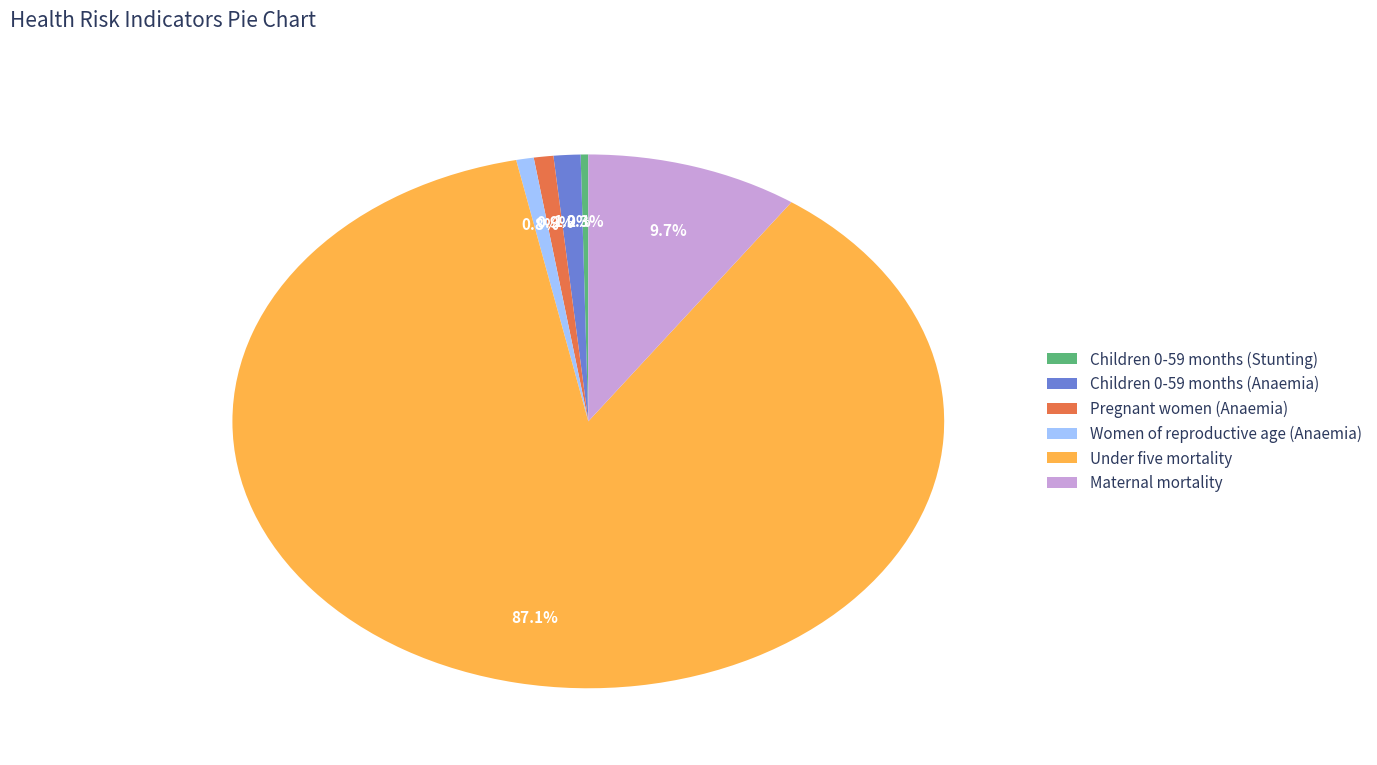

Is Children 0-59 months (Stunting) the majority of the pie?

No